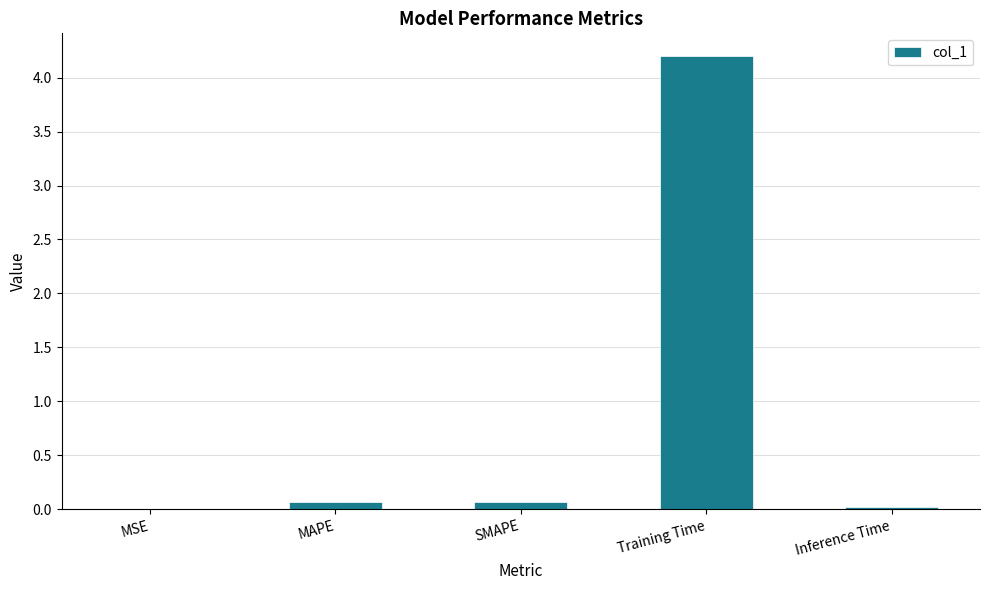

Which label corresponds to the largest value in the chart?

Training Time